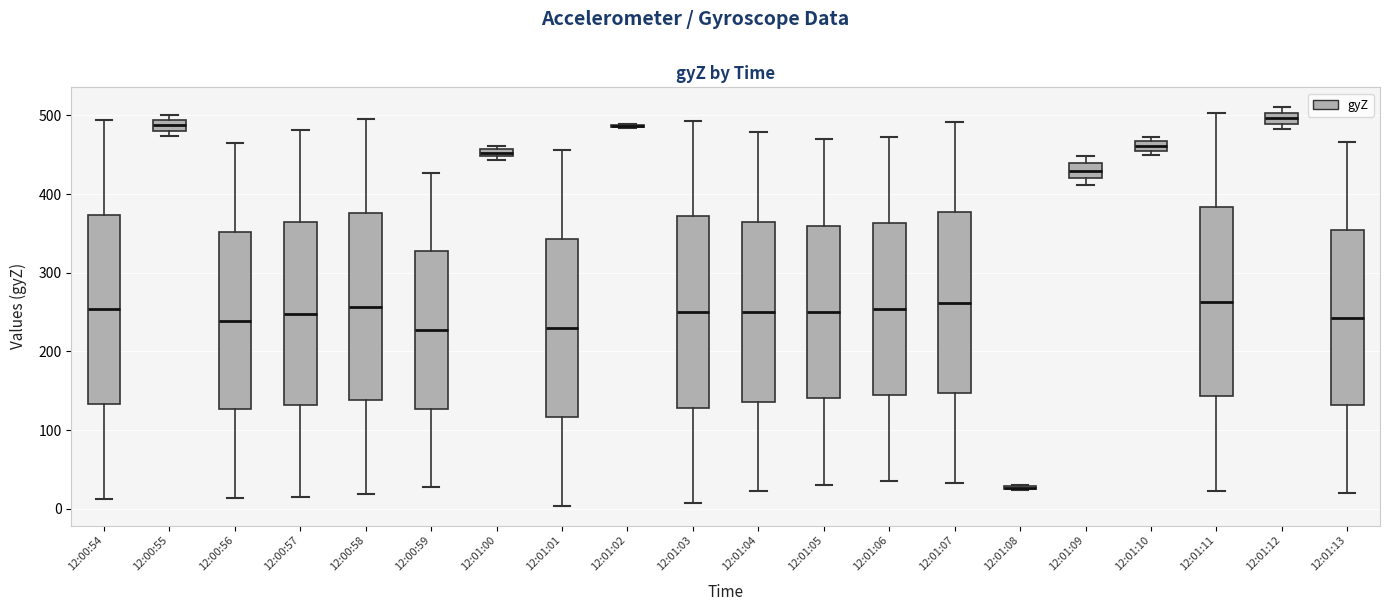

Where does the lower whisker of the box for 12:01:01 end on the y-axis? The values are not printed on the chart, so give them approximately, as read against the axis.

0